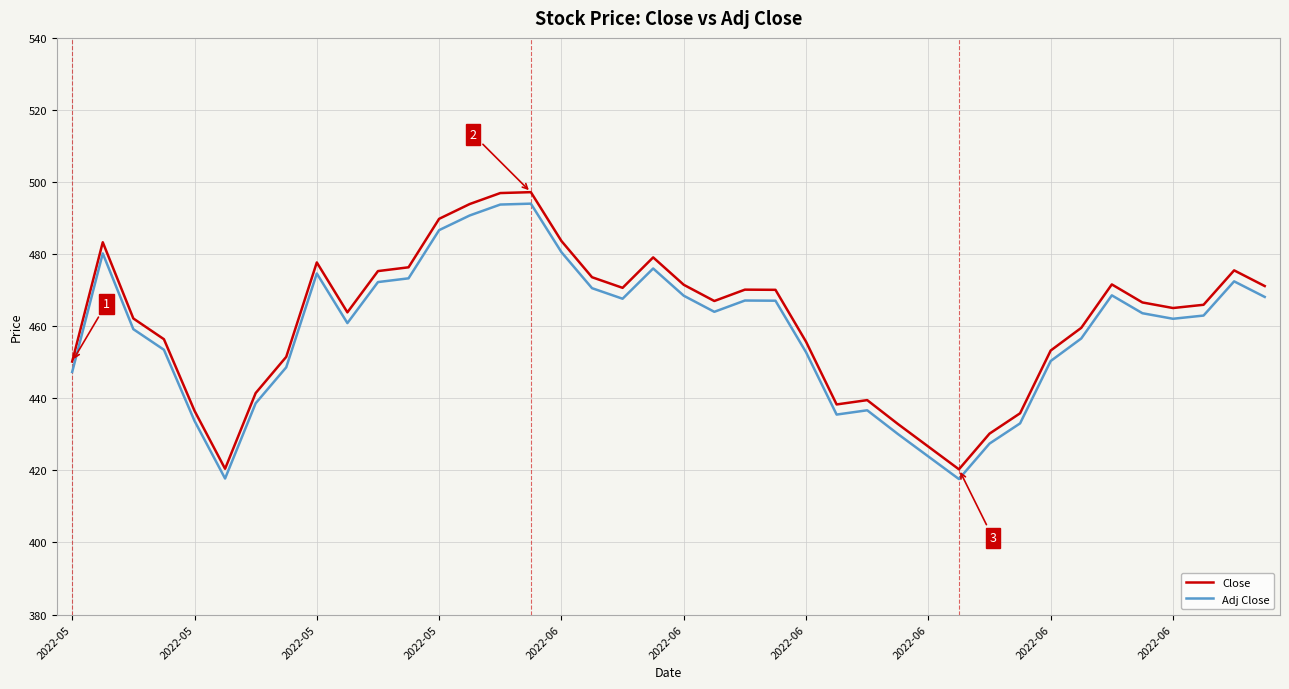

What is the smallest value displayed?

417.6